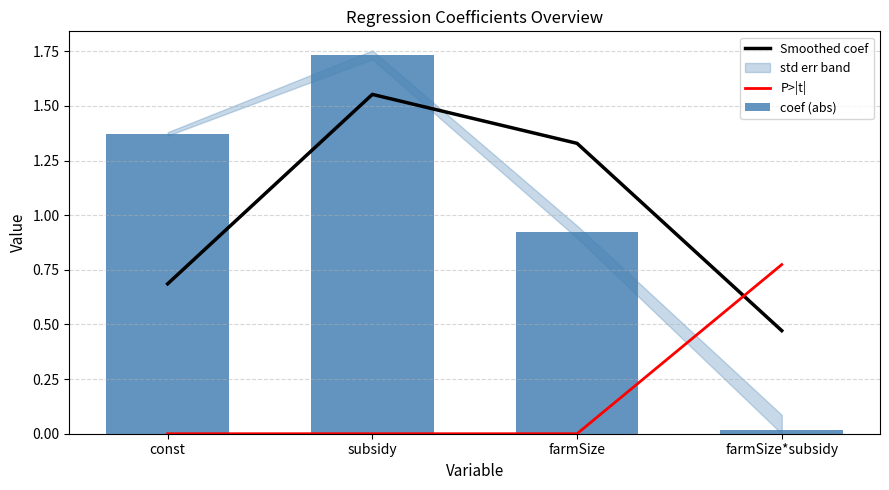

How many values in the coef (abs) series exceed 1?

2